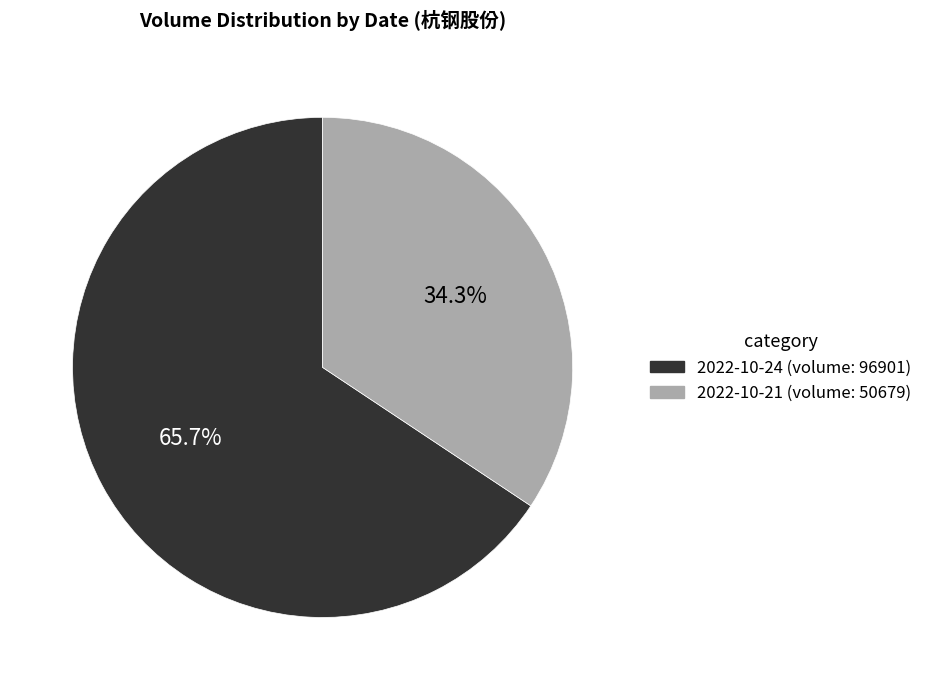

What is the largest slice in the pie chart?

2022-10-24 (volume: 96901)